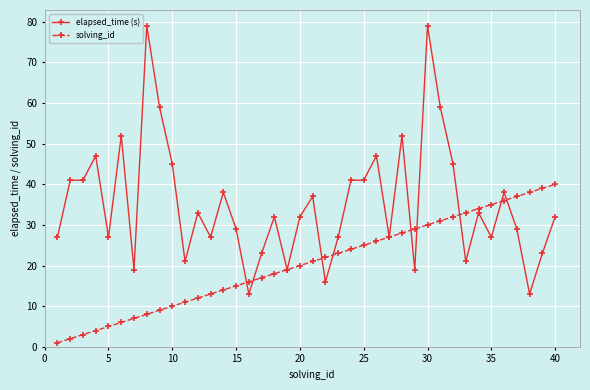

Which series has the largest total across all categories?

elapsed_time (s)